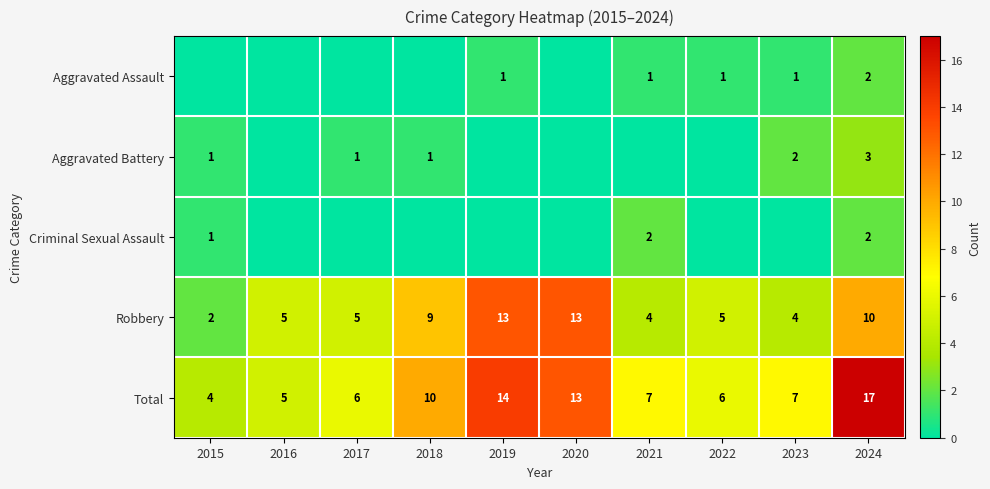

What is the spread (max minus min) of values at 2024?

15